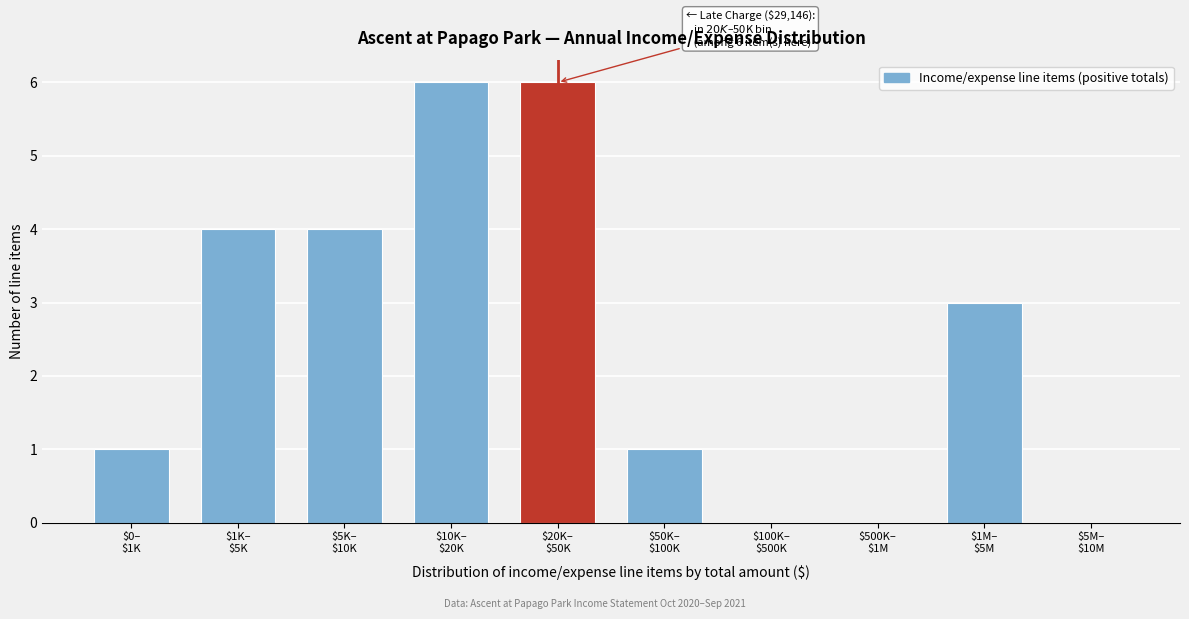

What is the maximum value shown in the chart?

6